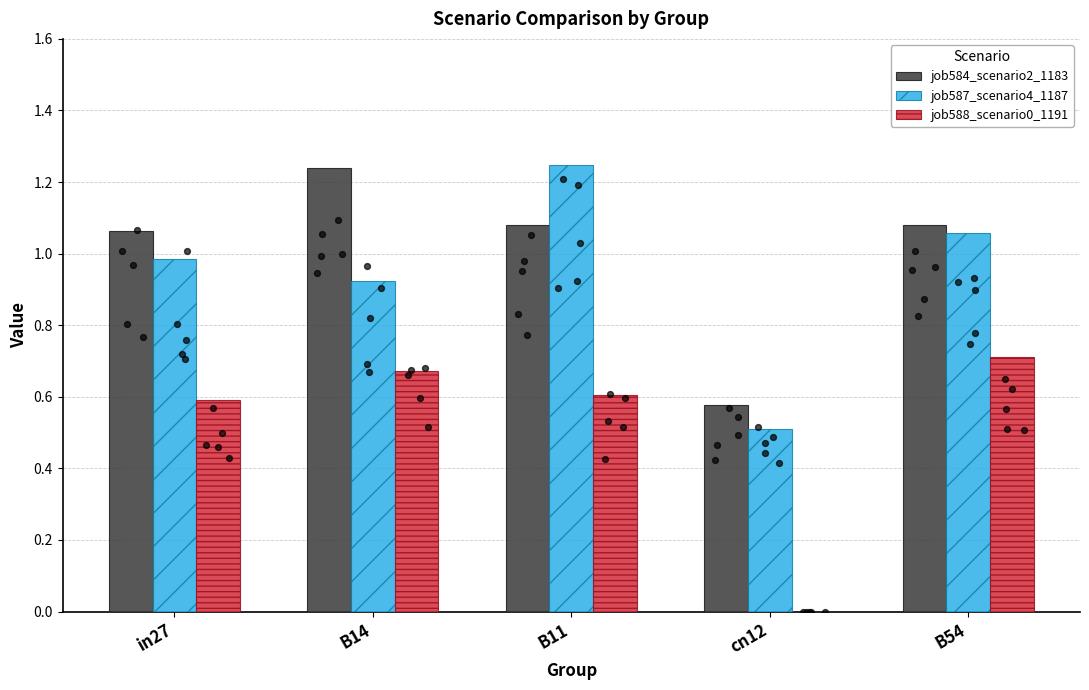

Which series reaches the minimum Y coordinate?

job588_scenario0_1191